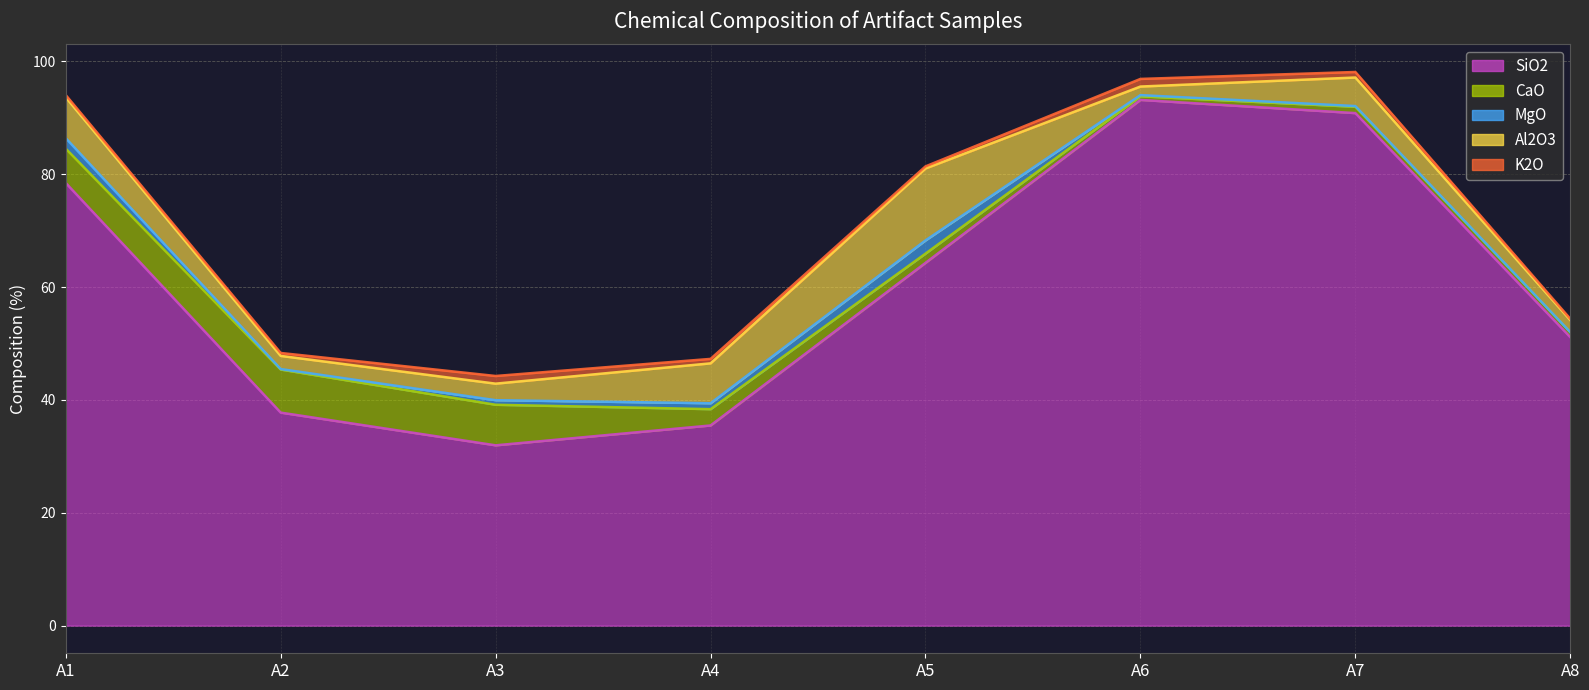

Which series has the largest range (max minus min)?

SiO2